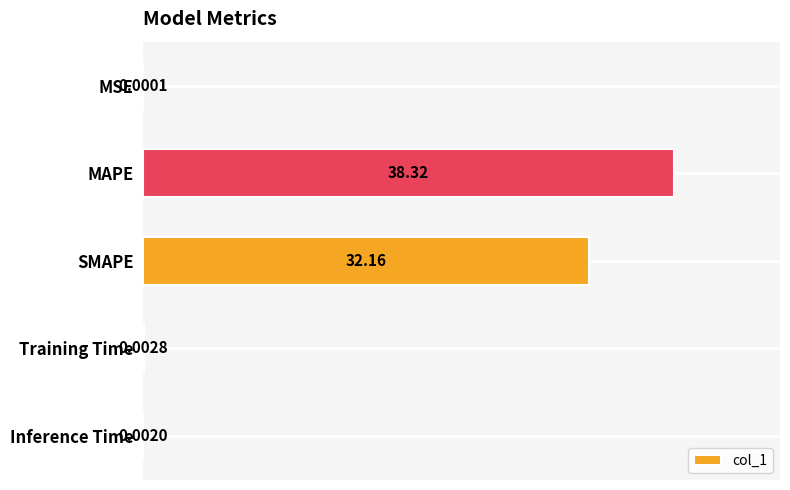

What is the sum of the values at MSE and SMAPE?

32.2